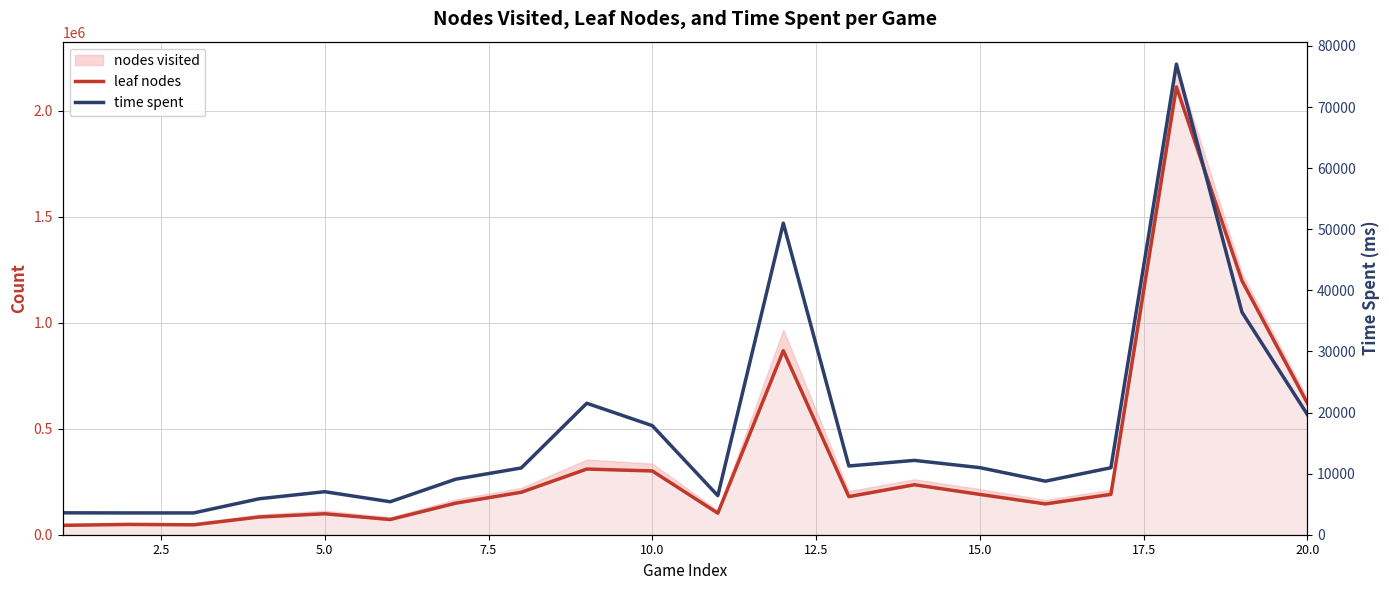

The leaf nodes series shows 37222 at 7.5. True or false?

False